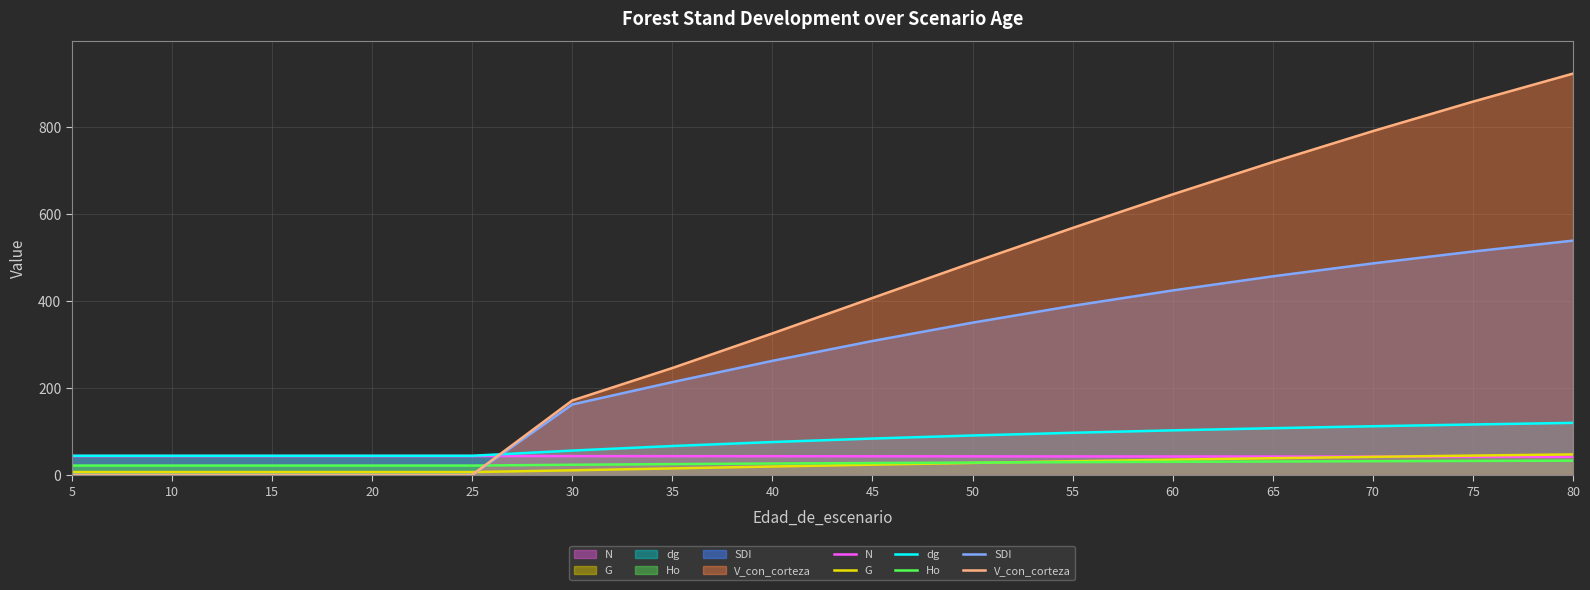

How many lines are shown in the chart?

6